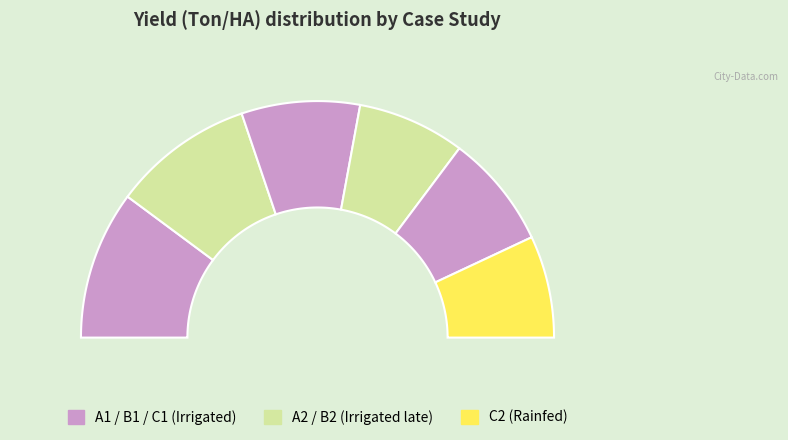

Approximately how many times larger is the value at B2 compared to C1?

0.9